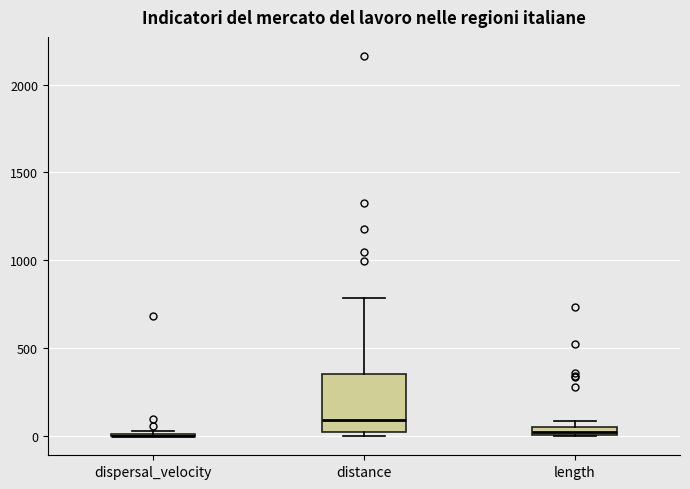

Where does the median line of the box for distance sit on the y-axis? The values are not printed on the chart, so give them approximately, as read against the axis.

100